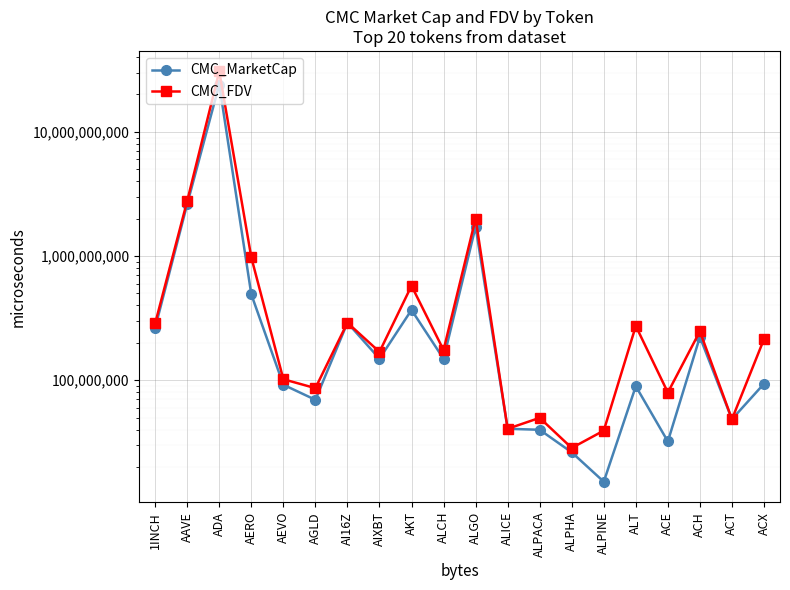

Rank the categories by CMC_MarketCap value from lowest to highest.

ALPINE, ALPHA, ACE, ALPACA, ALICE, ACT, AGLD, ALT, AEVO, ACX, ALCH, AIXBT, ACH, 1INCH, AI16Z, AKT, AERO, ALGO, AAVE, ADA